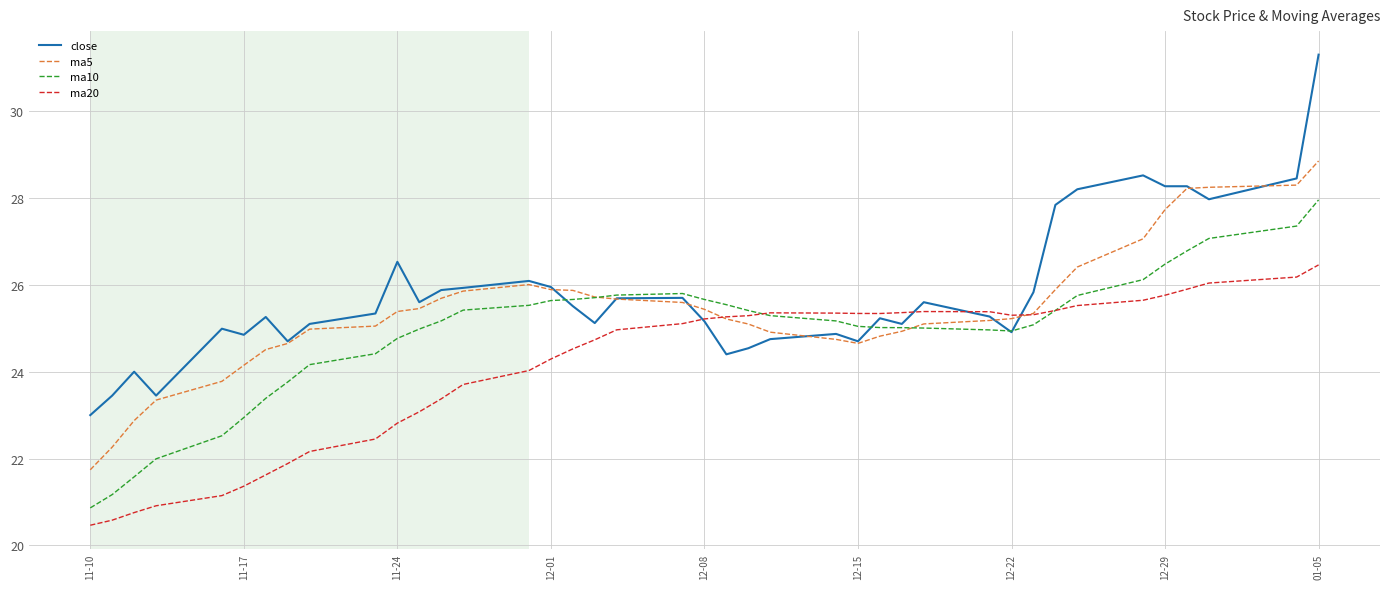

In ma5, how many points are lower than both neighbors (excluding endpoints)?

1